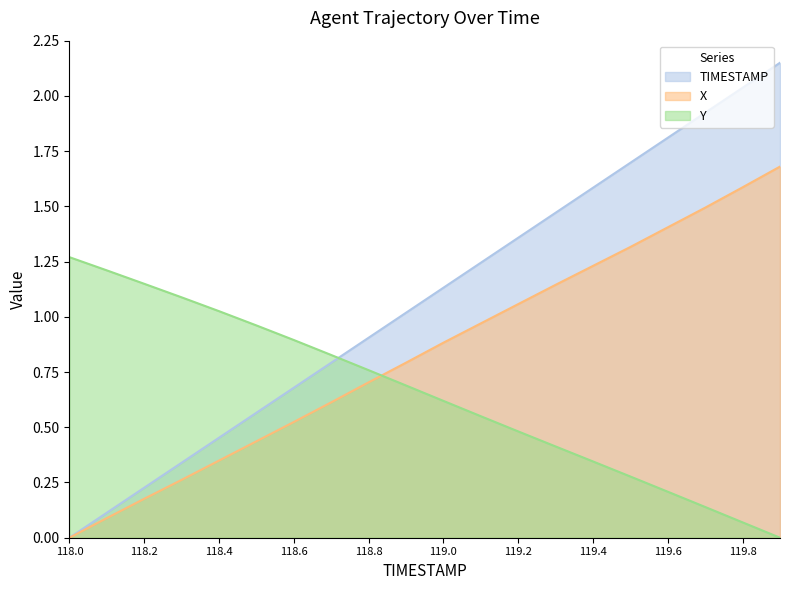

Between which two adjacent categories do Y and TIMESTAMP first intersect?

118.7 and 118.8